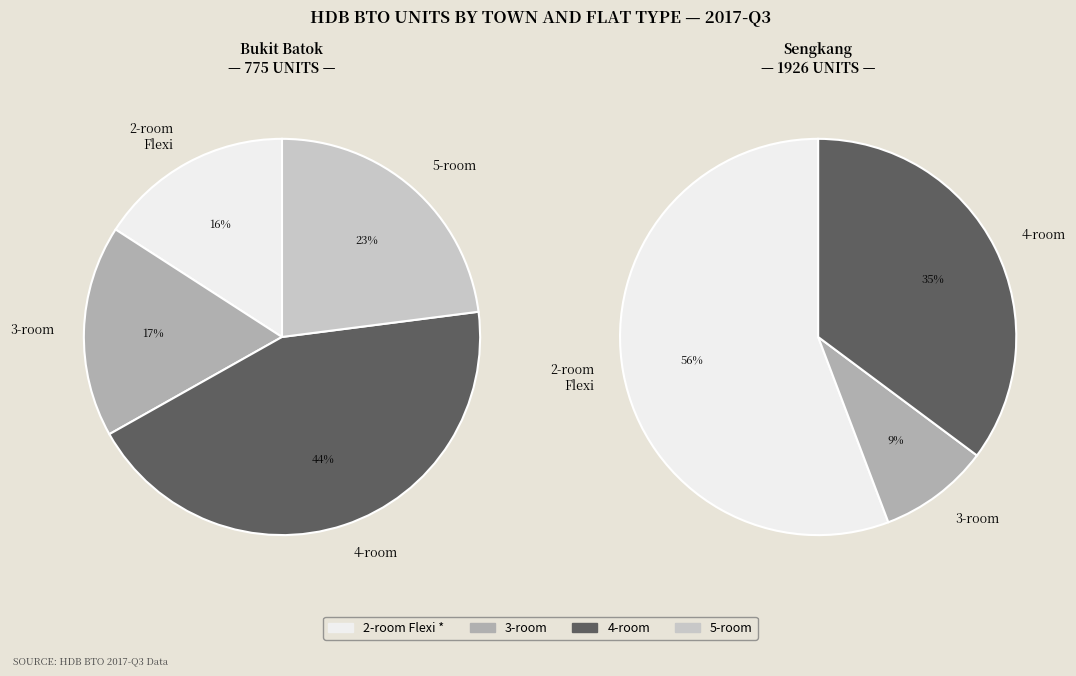

At 3-room, list the series in order from smallest to largest.

Bukit Batok, Sengkang